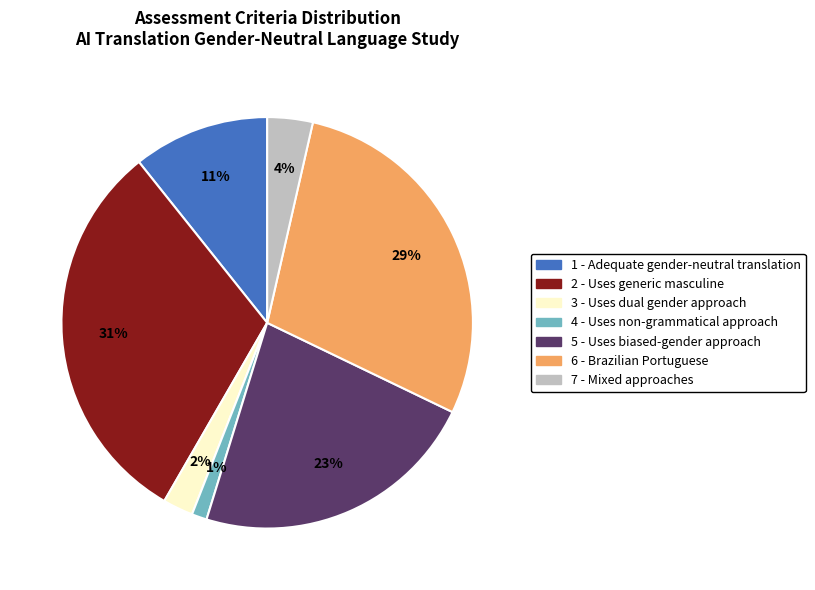

To the nearest percent, what is the average slice percentage?

14%